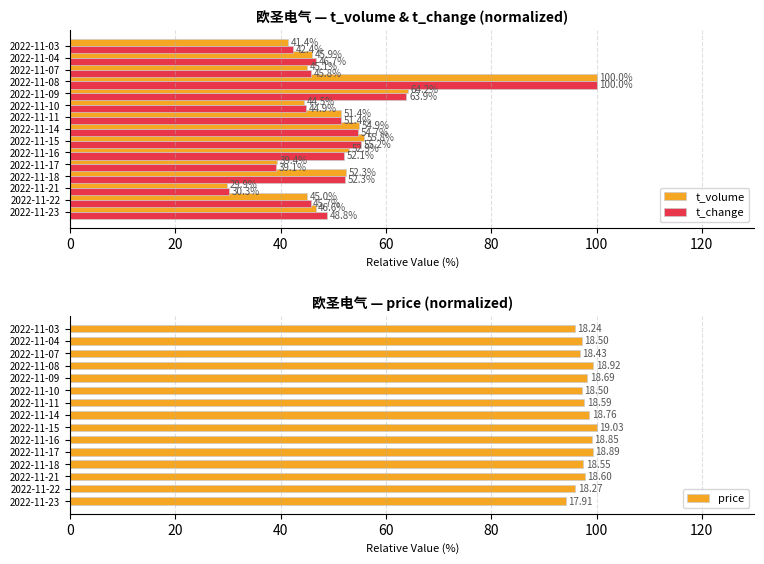

What is the maximum value for t_volume?

100.0